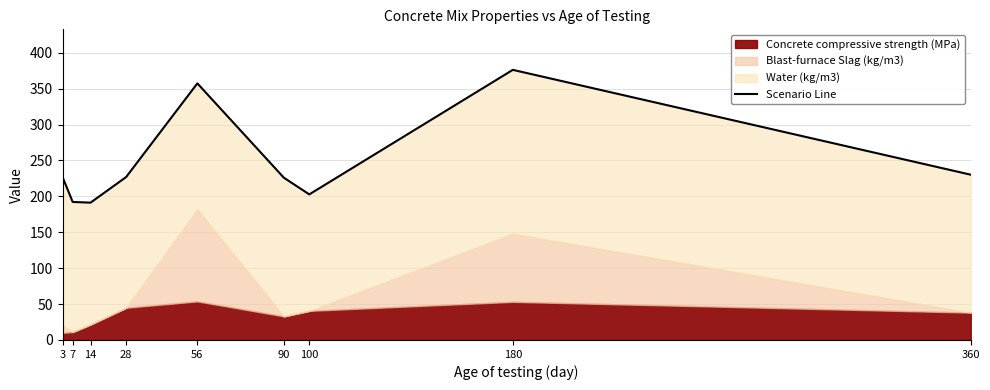

Reading right to left, list all the values displayed in this chart.

360=230.1	180=376.1	100=202.7	90=225.9	56=357.3	28=226.9	14=191.2	7=192.2	3=226.8